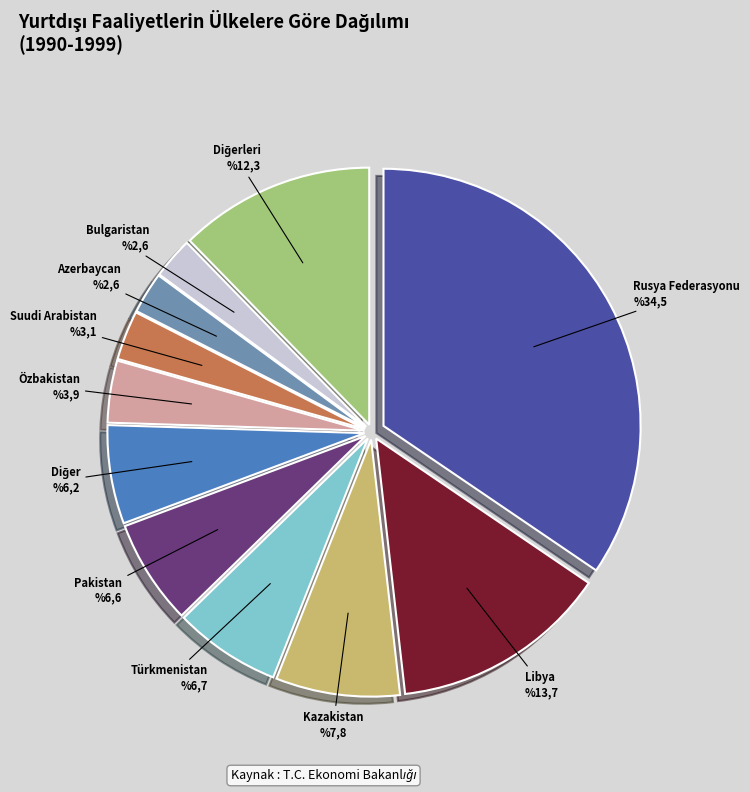

Count the number of slices in the pie.

11